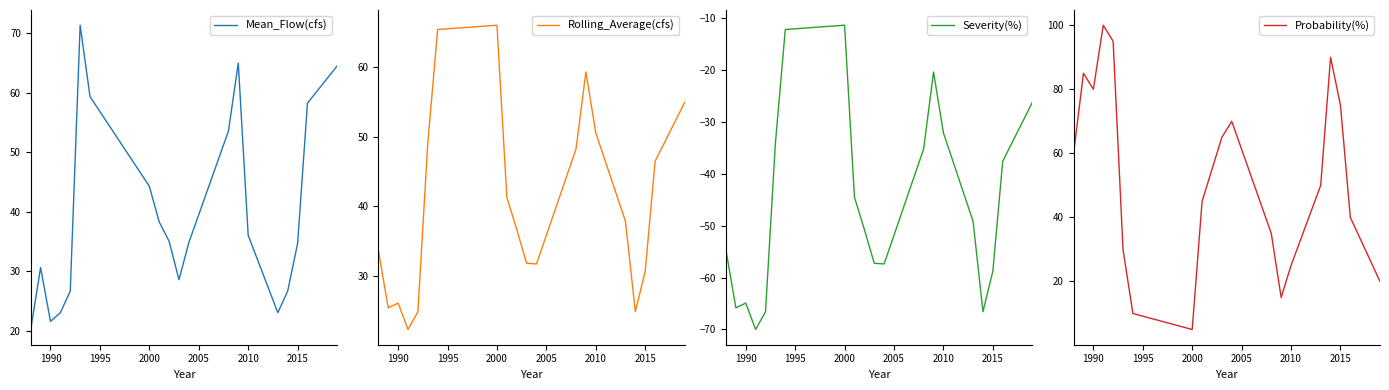

Which category has the lowest value in the Probability(%) series?

2000